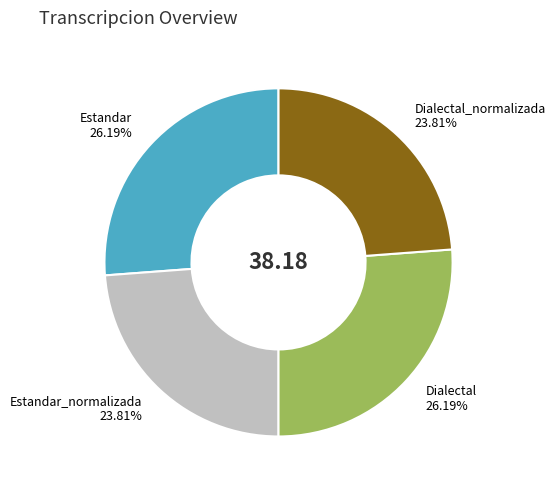

Is there any slice that represents more than half of the pie?

No